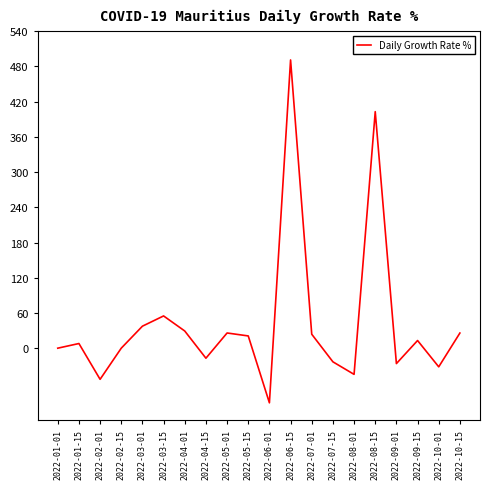

At which label is the value closest to 199?

2022-03-15